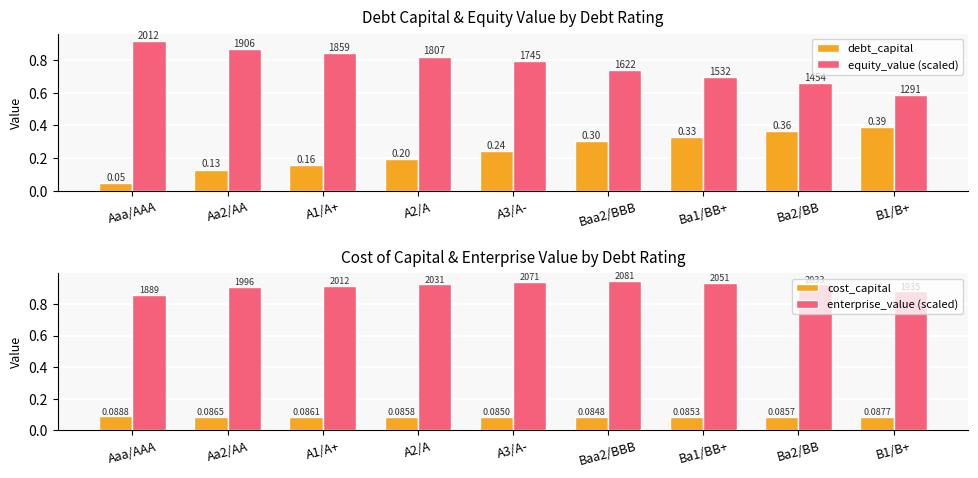

Count the cost_capital values in the range 0 to 1.

9